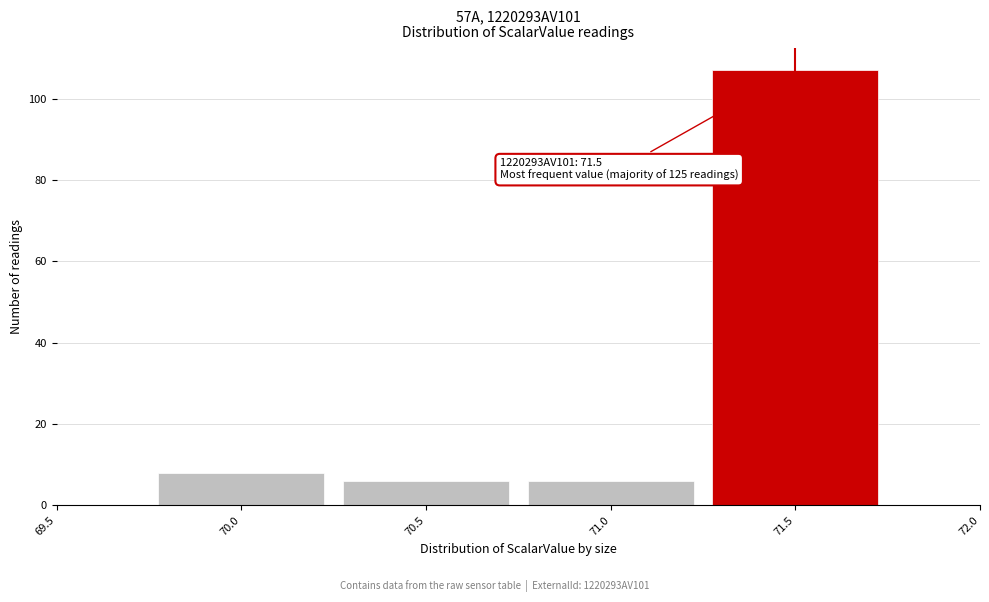

Which range on the x-axis has the tallest bar?

71.25 to 71.75